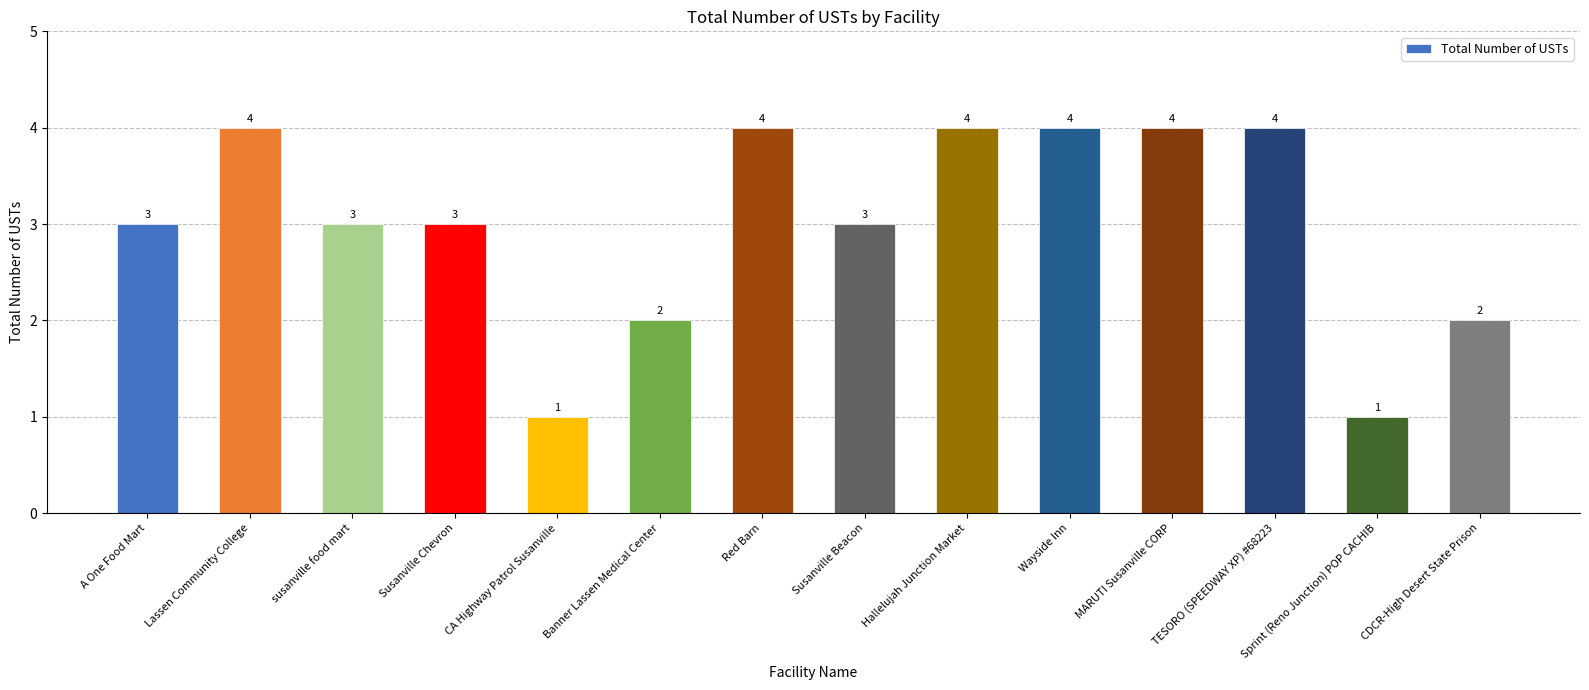

What is the change in value from A One Food Mart to Lassen Community College?

+1